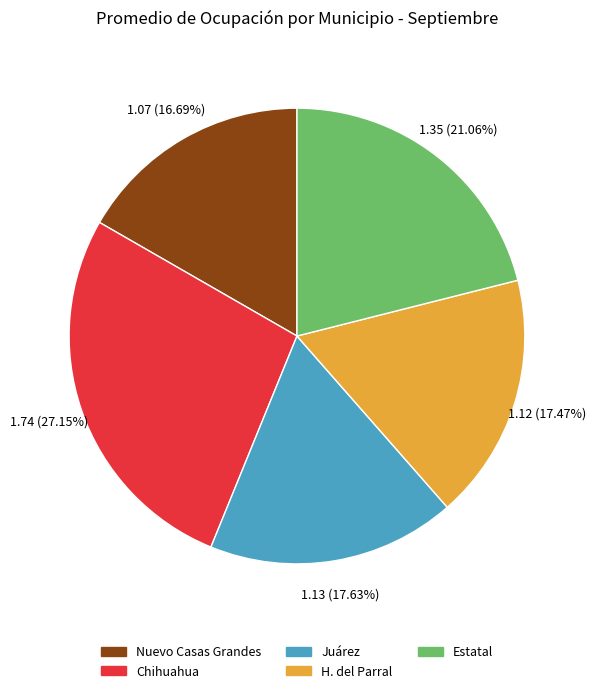

Does Chihuahua account for over 50% of the chart?

No